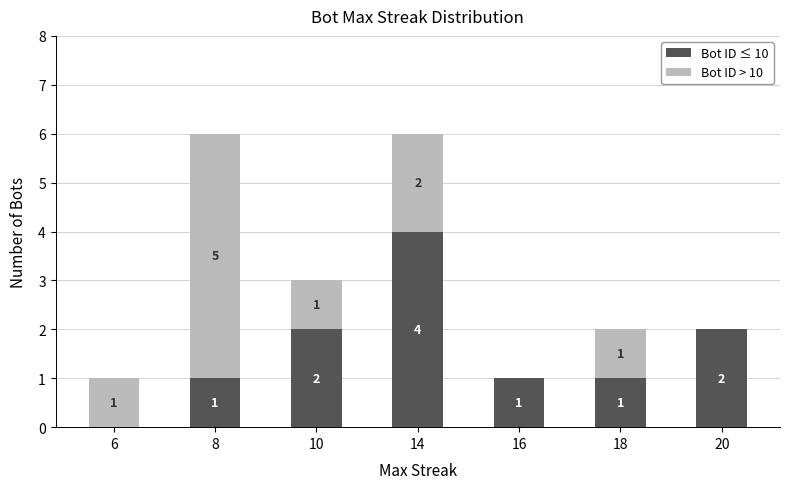

Which category has the highest value in the Bot ID ≤ 10 series?

14